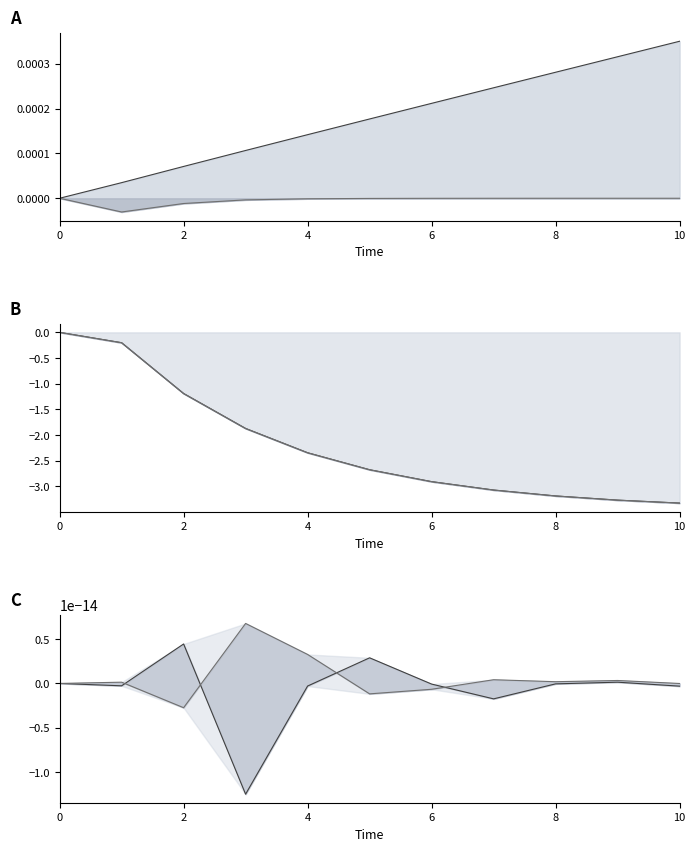

What are all the series names shown in the legend?

internal, f, s_xx, s_yy, s_xy, s_xz